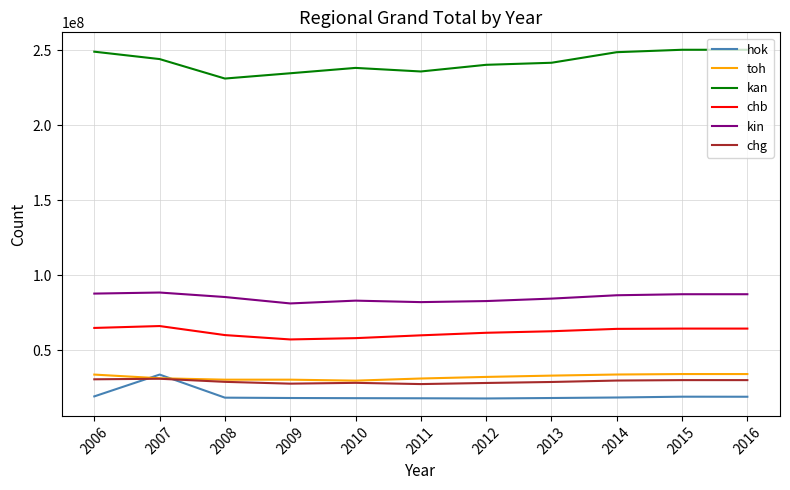

True or false: chb and toh intersect in this chart.

False